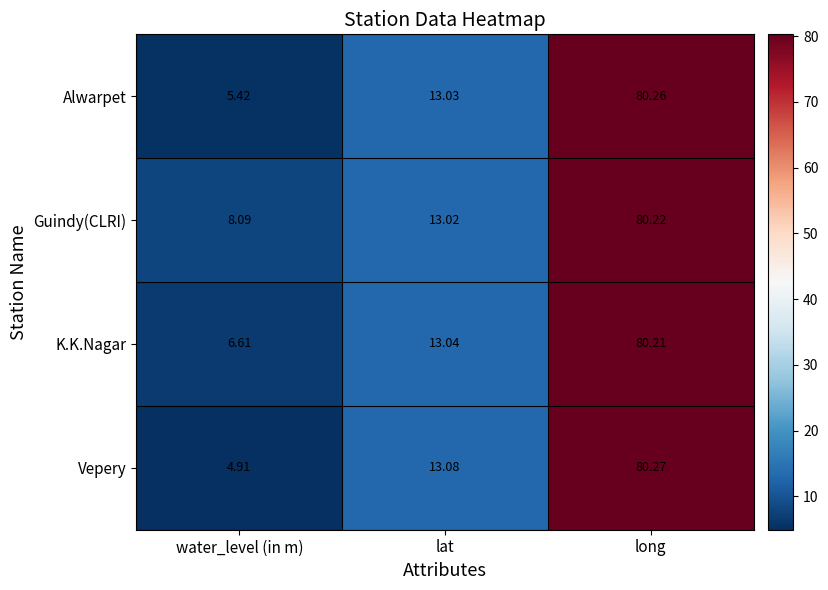

Which series has the widest spread of values?

Vepery